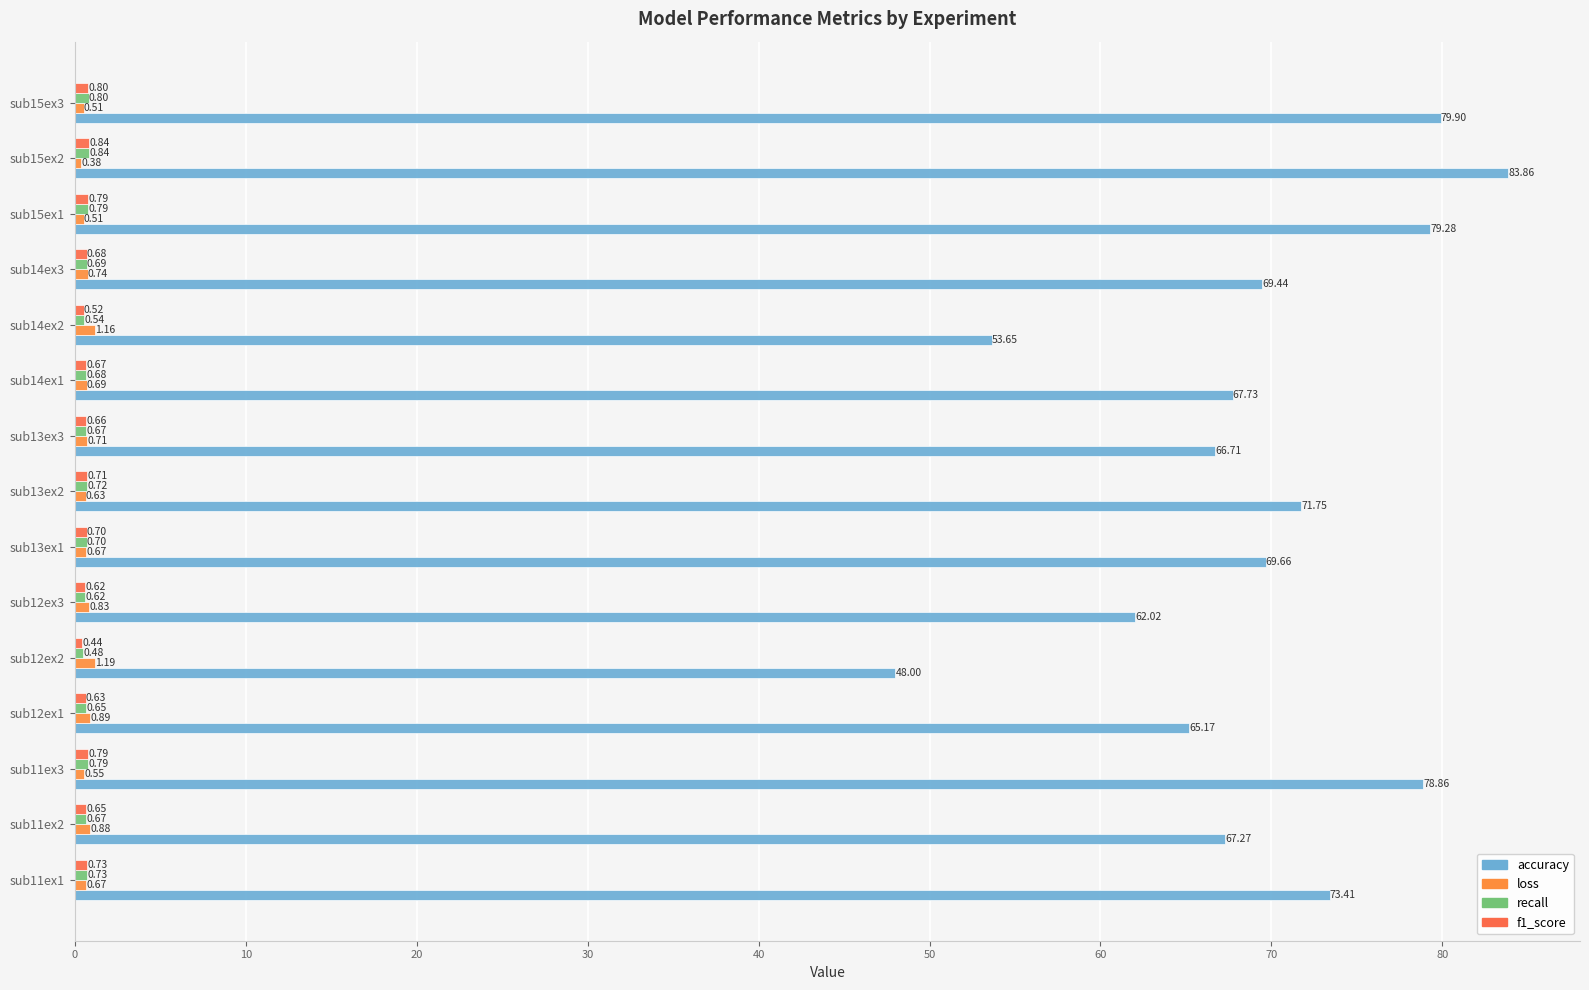

How many distinct data groups are displayed?

4